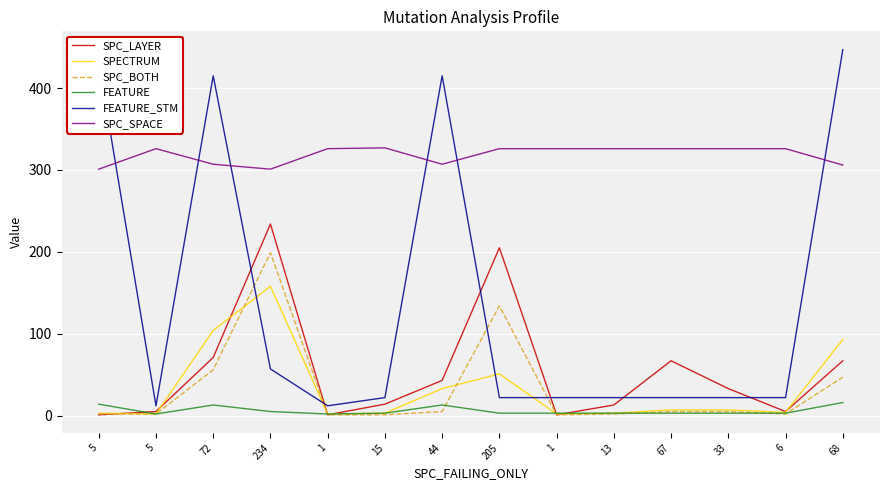

Which series has the largest range (max minus min)?

FEATURE_STM